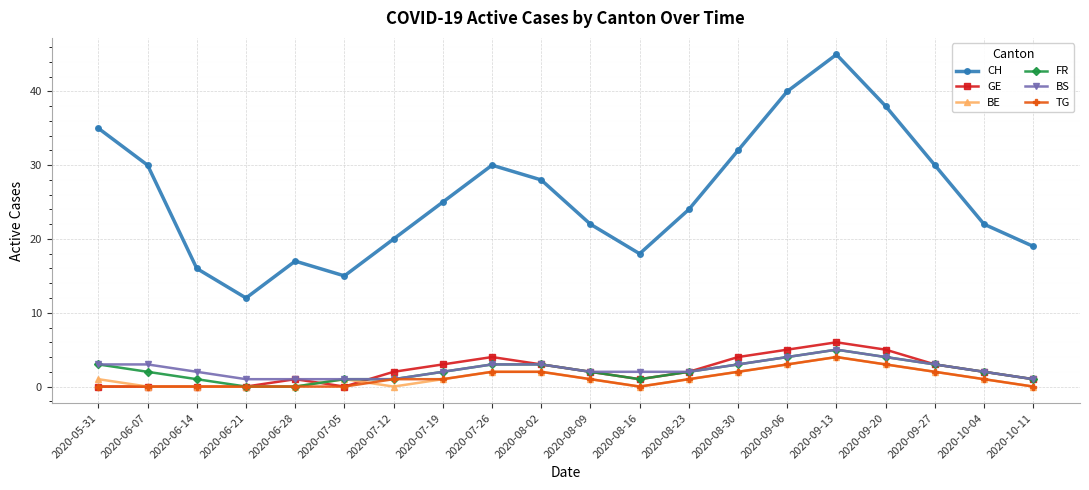

Reading left to right, list all the values displayed in this chart.

CH: 2020-05-31=35	2020-06-07=30	2020-06-14=16	2020-06-21=12	2020-06-28=17	2020-07-05=15	2020-07-12=20	2020-07-19=25	2020-07-26=30	2020-08-02=28	2020-08-09=22	2020-08-16=18	2020-08-23=24	2020-08-30=32	2020-09-06=40	2020-09-13=45	2020-09-20=38	2020-09-27=30	2020-10-04=22	2020-10-11=19
GE: 2020-05-31=0	2020-06-07=0	2020-06-14=0	2020-06-21=0	2020-06-28=1	2020-07-05=0	2020-07-12=2	2020-07-19=3	2020-07-26=4	2020-08-02=3	2020-08-09=2	2020-08-16=1	2020-08-23=2	2020-08-30=4	2020-09-06=5	2020-09-13=6	2020-09-20=5	2020-09-27=3	2020-10-04=2	2020-10-11=1
BE: 2020-05-31=1	2020-06-07=0	2020-06-14=0	2020-06-21=0	2020-06-28=0	2020-07-05=1	2020-07-12=0	2020-07-19=1	2020-07-26=2	2020-08-02=2	2020-08-09=1	2020-08-16=0	2020-08-23=1	2020-08-30=2	2020-09-06=3	2020-09-13=4	2020-09-20=3	2020-09-27=2	2020-10-04=1	2020-10-11=0
FR: 2020-05-31=3	2020-06-07=2	2020-06-14=1	2020-06-21=0	2020-06-28=0	2020-07-05=1	2020-07-12=1	2020-07-19=2	2020-07-26=3	2020-08-02=3	2020-08-09=2	2020-08-16=1	2020-08-23=2	2020-08-30=3	2020-09-06=4	2020-09-13=5	2020-09-20=4	2020-09-27=3	2020-10-04=2	2020-10-11=1
BS: 2020-05-31=3	2020-06-07=3	2020-06-14=2	2020-06-21=1	2020-06-28=1	2020-07-05=1	2020-07-12=1	2020-07-19=2	2020-07-26=3	2020-08-02=3	2020-08-09=2	2020-08-16=2	2020-08-23=2	2020-08-30=3	2020-09-06=4	2020-09-13=5	2020-09-20=4	2020-09-27=3	2020-10-04=2	2020-10-11=1
TG: 2020-05-31=0	2020-06-07=0	2020-06-14=0	2020-06-21=0	2020-06-28=0	2020-07-05=0	2020-07-12=1	2020-07-19=1	2020-07-26=2	2020-08-02=2	2020-08-09=1	2020-08-16=0	2020-08-23=1	2020-08-30=2	2020-09-06=3	2020-09-13=4	2020-09-20=3	2020-09-27=2	2020-10-04=1	2020-10-11=0